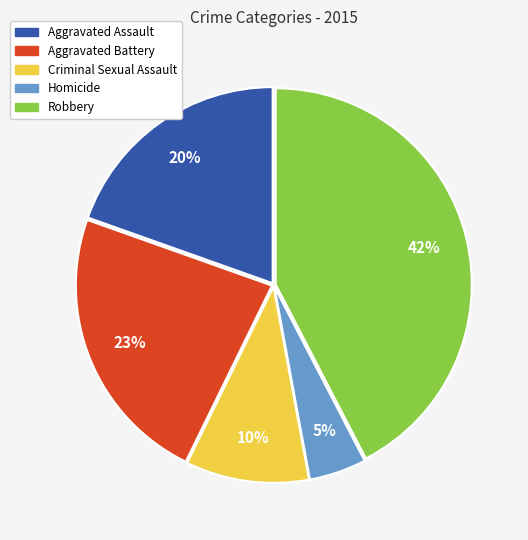

To the nearest percent, what is the combined percentage of Criminal Sexual Assault and Homicide?

15%